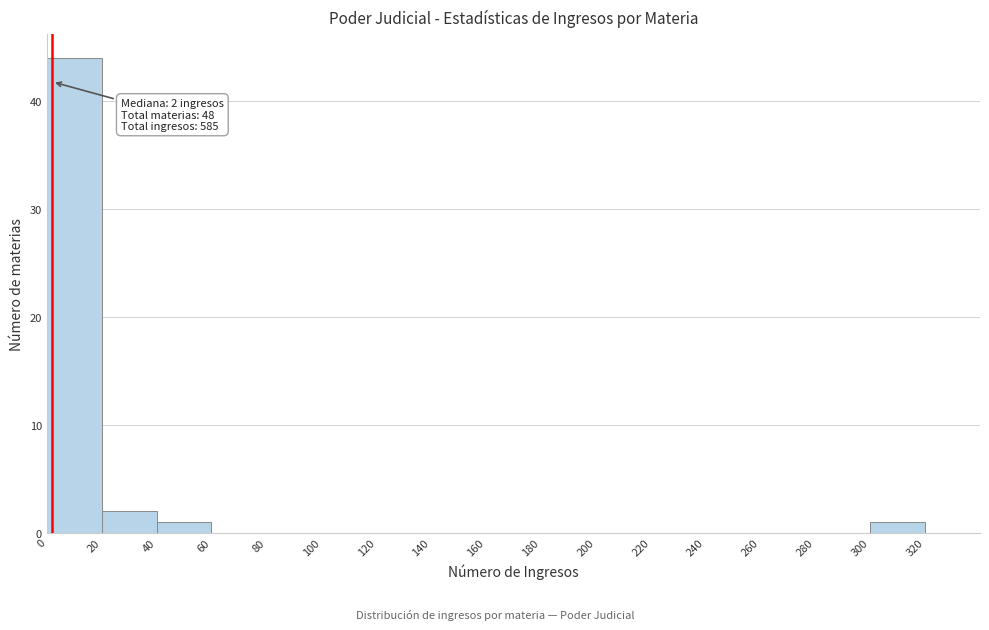

Over which range of the x-axis is the bar tallest?

0 to 20